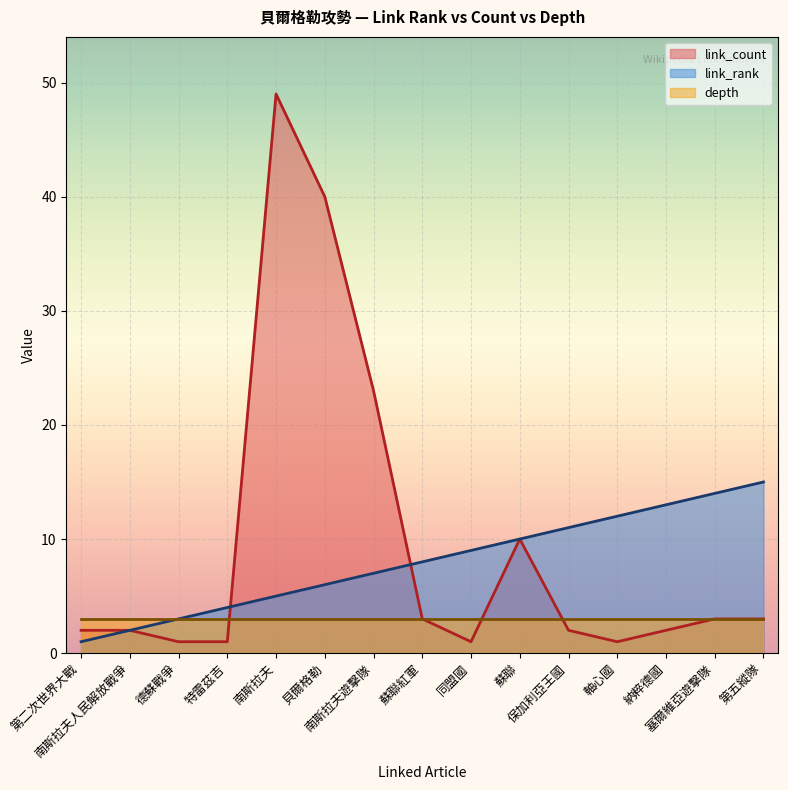

Which category has the highest value across all series?

南斯拉夫